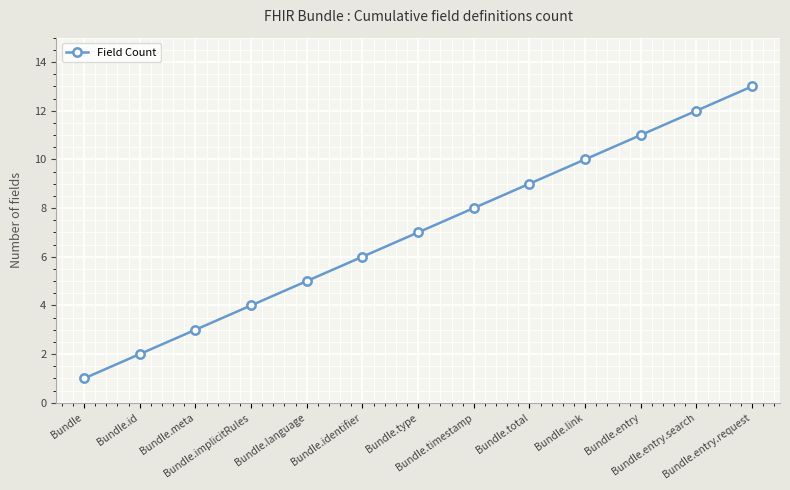

True or false: the data has more than 1 interior local peaks.

False